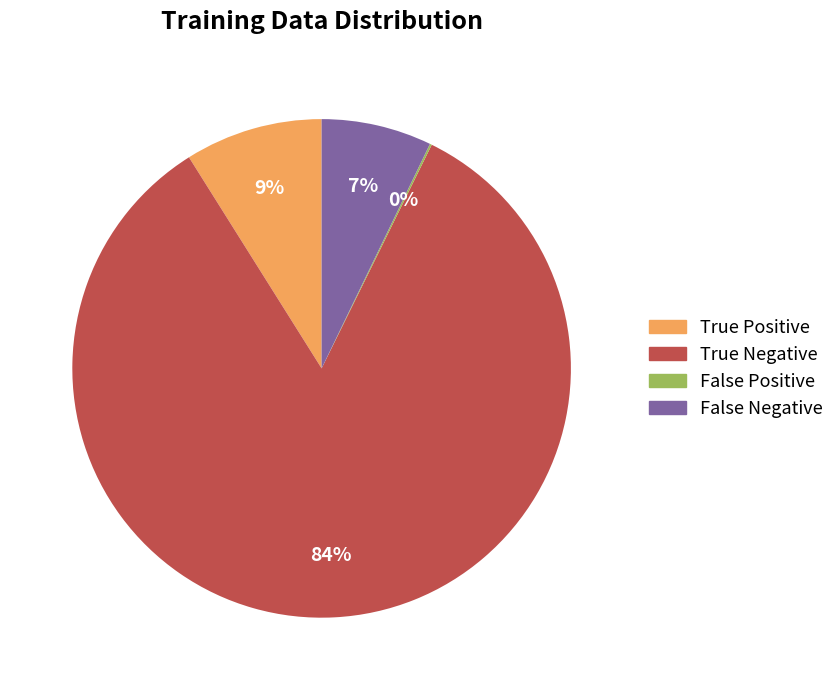

To the nearest percent, what is the combined percentage of True Negative and True Positive?

93%